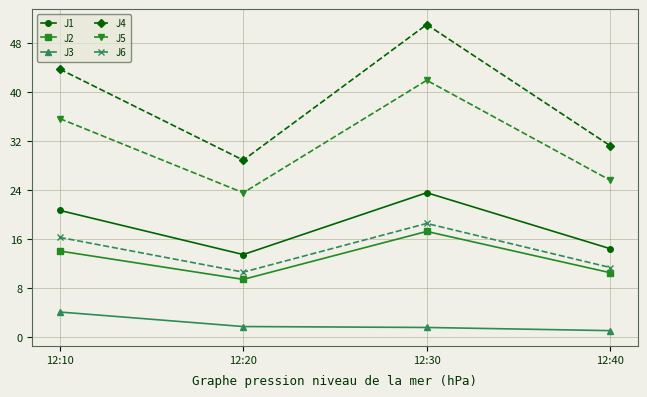

How many series are shown in this chart?

6